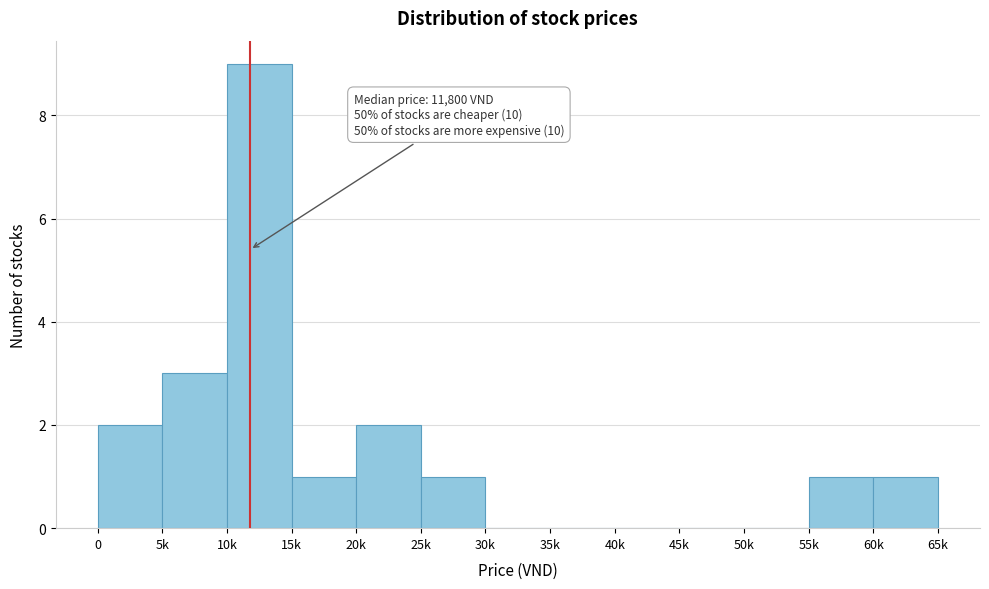

The value at 20k is 1. True or false?

False